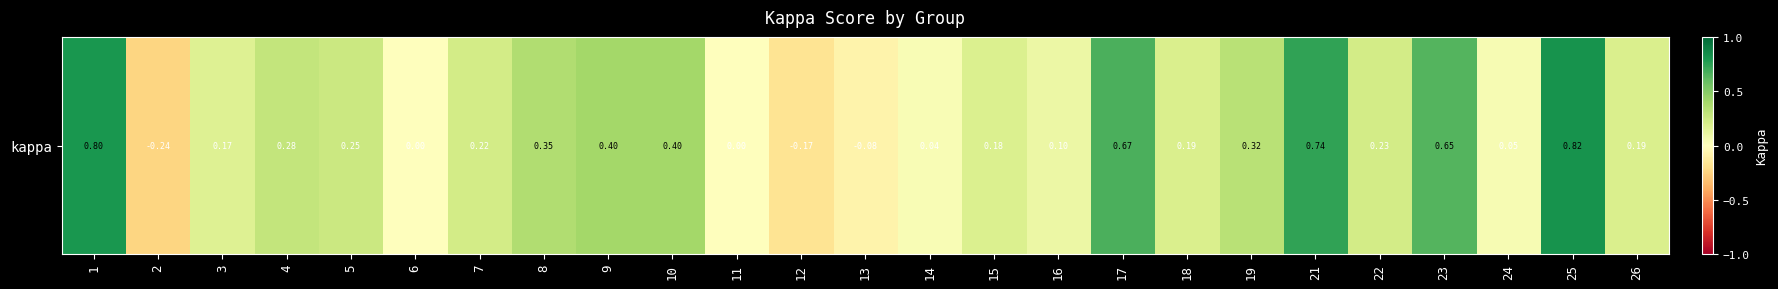

Reading right to left, transcribe all the data shown in this chart.

26=0.2	25=0.8	24=0.0	23=0.6	22=0.2	21=0.7	19=0.3	18=0.2	17=0.7	16=0.1	15=0.2	14=0.0	13=-0.1	12=-0.2	11=0.0	10=0.4	9=0.4	8=0.4	7=0.2	6=0.0	5=0.2	4=0.3	3=0.2	2=-0.2	1=0.8